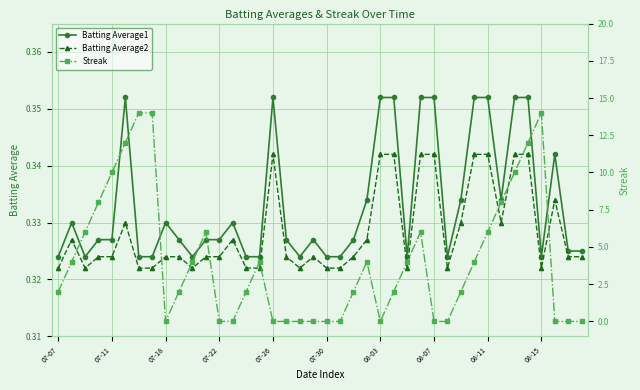

What is the difference between the maximum and minimum values in the Streak series?

14.0